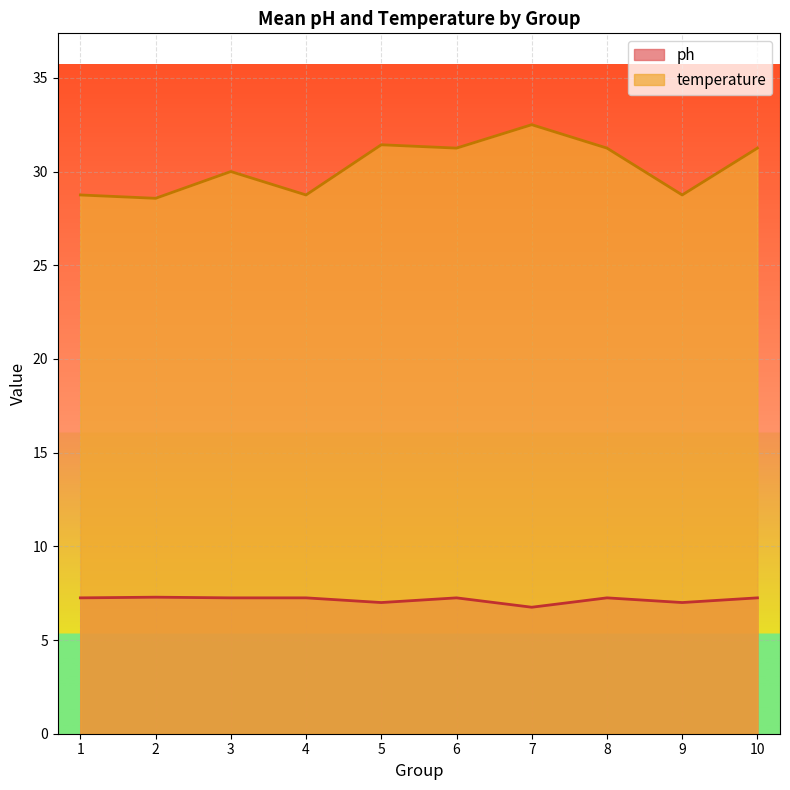

True or false: temperature and ph cross at least once.

False